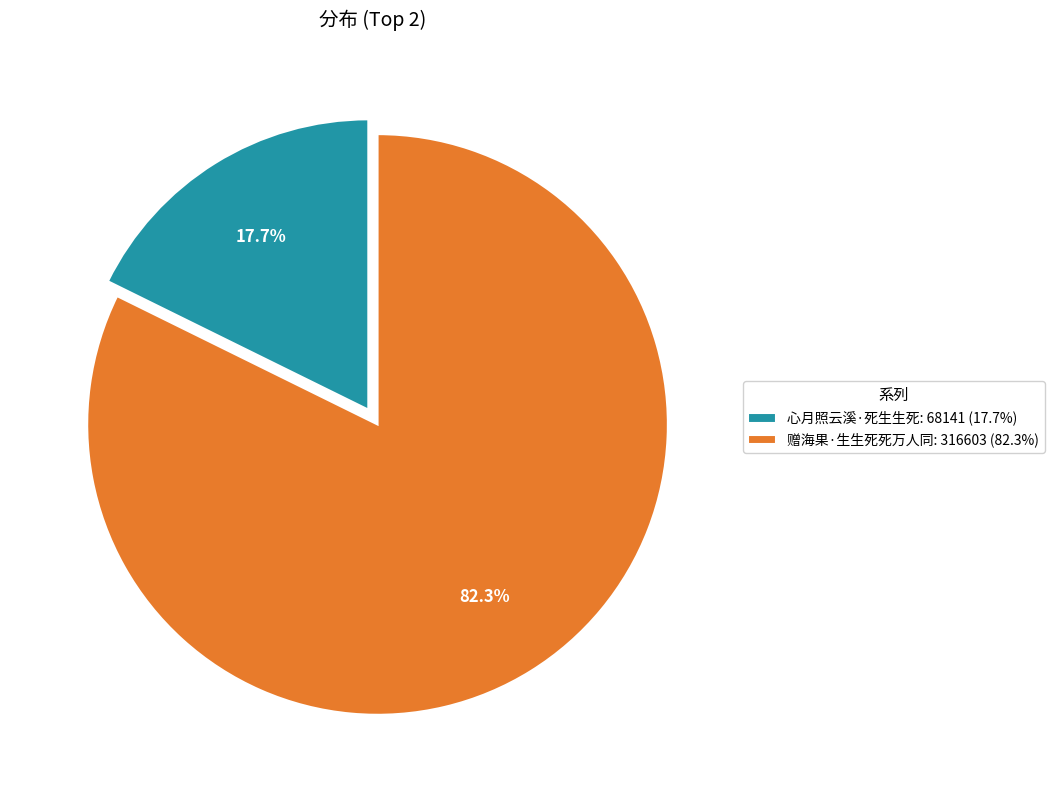

Approximately how many times larger is the value at 赠海果·生生死死万人同 compared to 心月照云溪·死生生死?

4.6